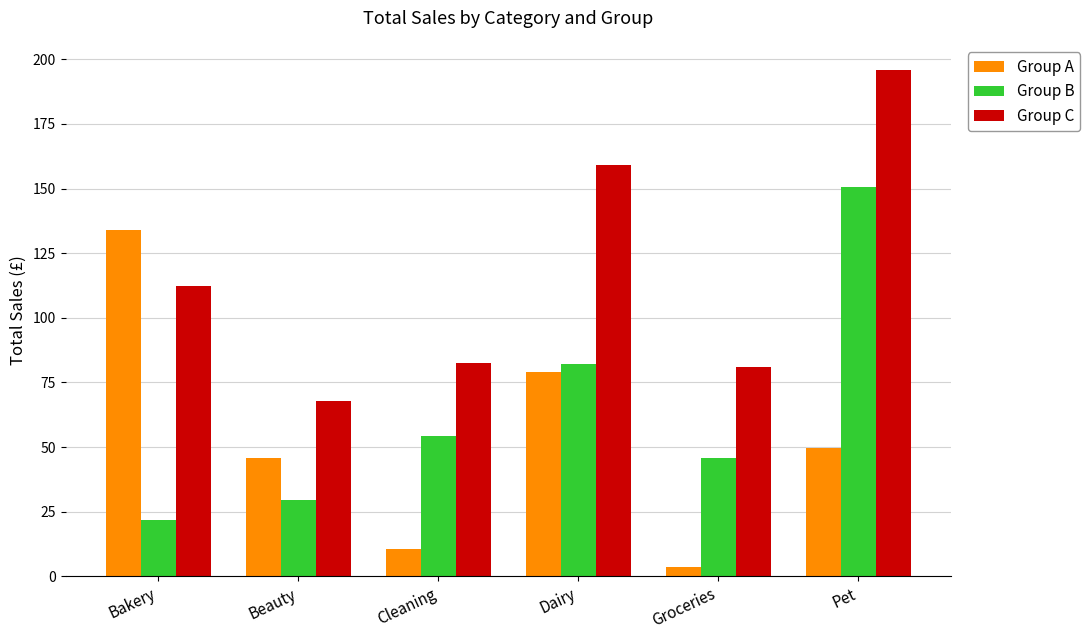

The Group A series shows 45.6 at Beauty. True or false?

True